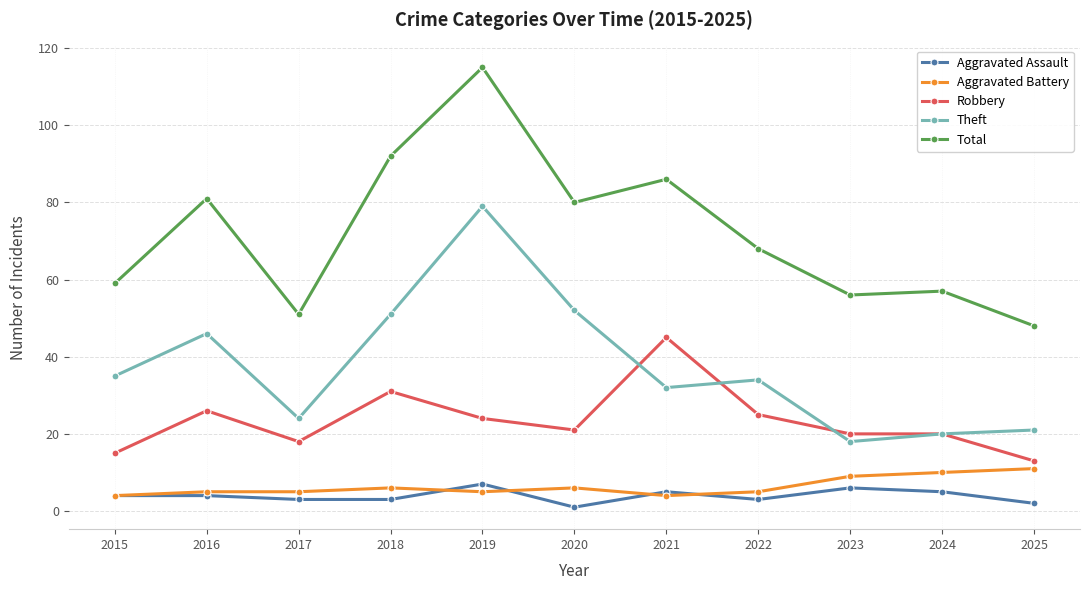

What is the difference between the second highest and minimum values in the Robbery series?

18